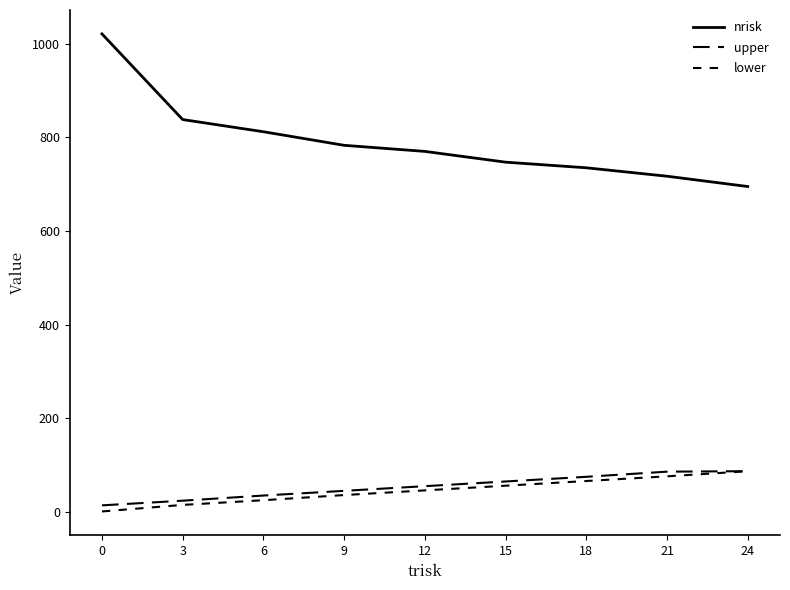

Does the chart have visible grid lines?

No